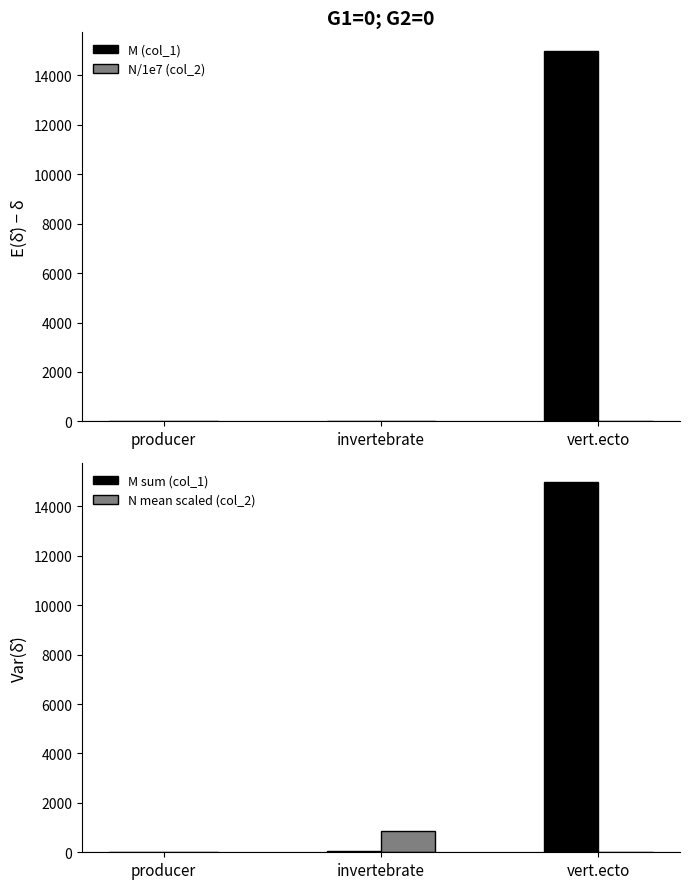

Is it true that M sum (col_1) equals 0.0 at producer?

True